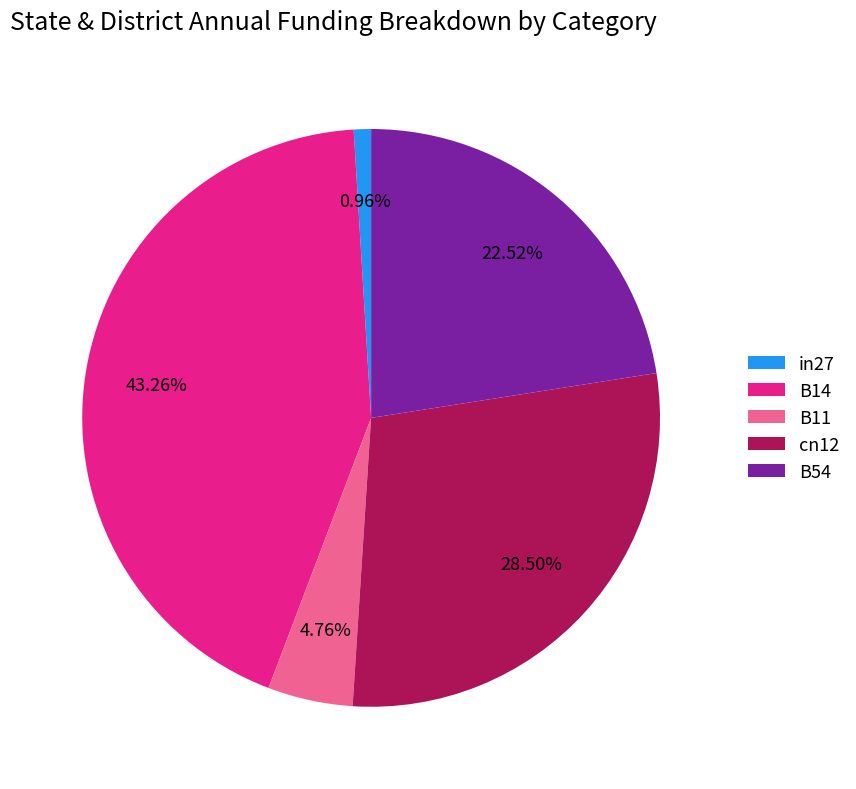

Between B14 and in27, which is larger?

B14